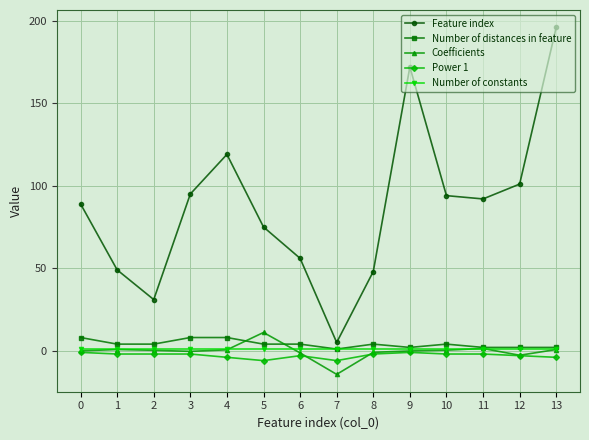

Is it true that Number of distances in feature equals 4.0 at 8?

True